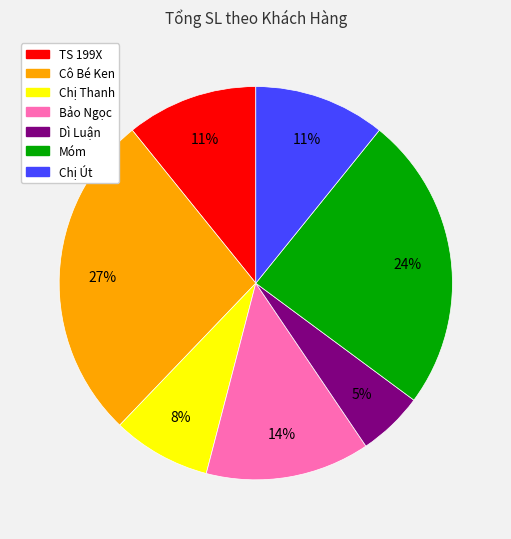

Combined, do Dì Luận and Cô Bé Ken account for over 50%?

No